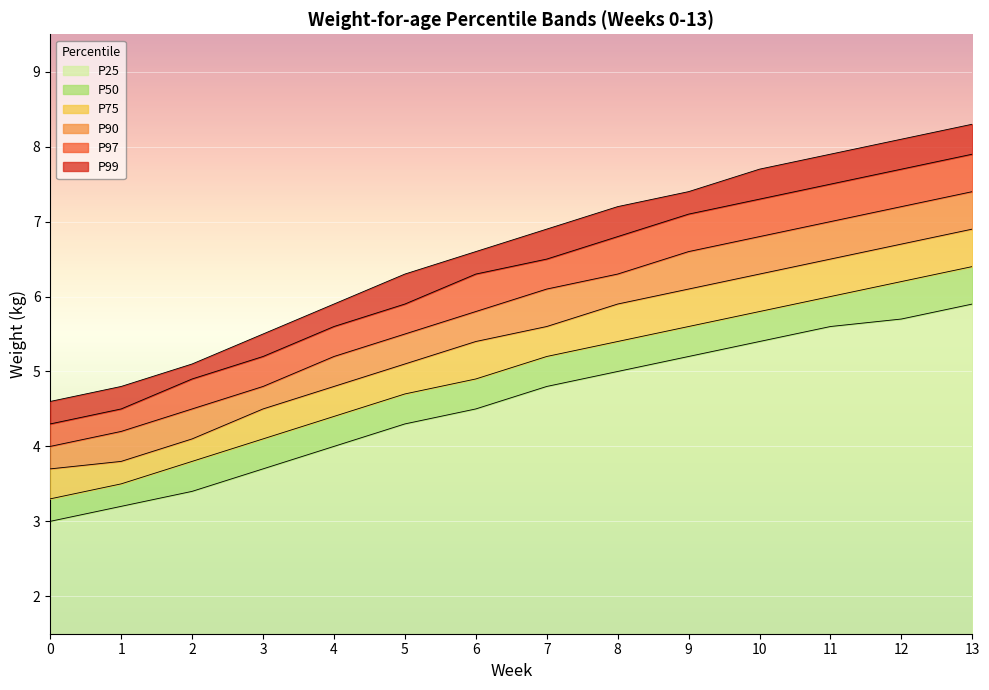

Is it true that P97 equals 4.3 at 0?

True